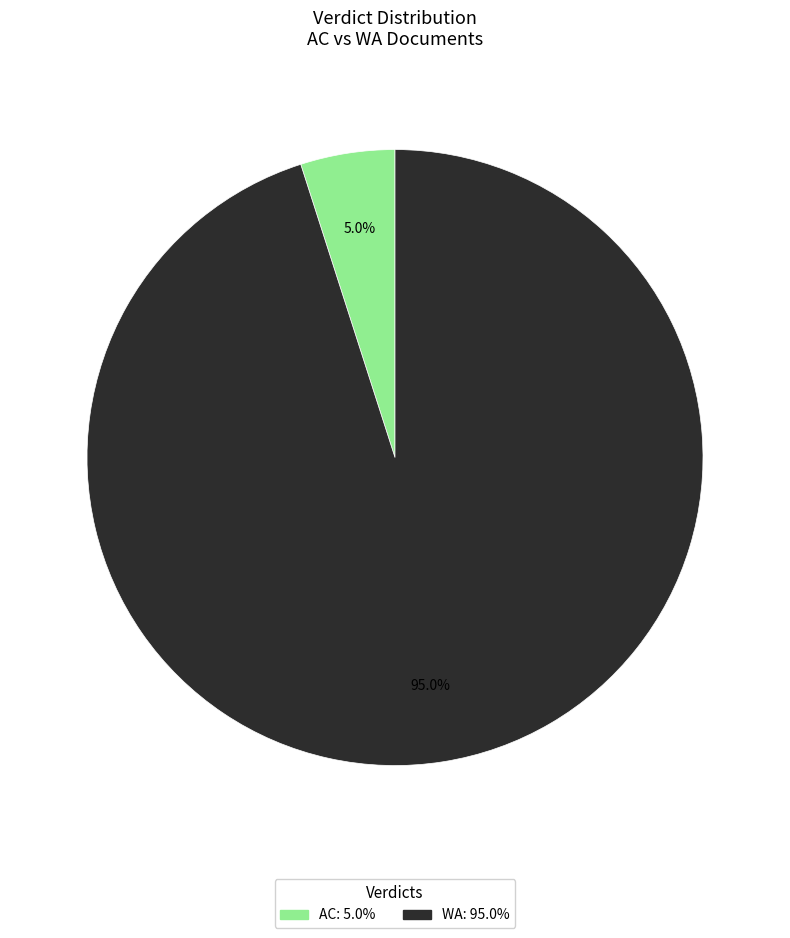

How many slices are in this pie chart?

2